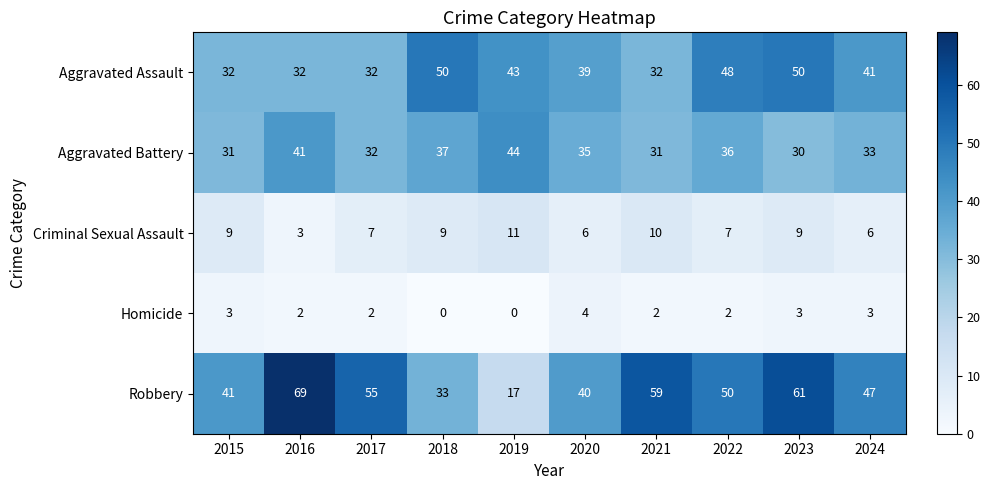

Which series has the largest range (max minus min)?

Robbery